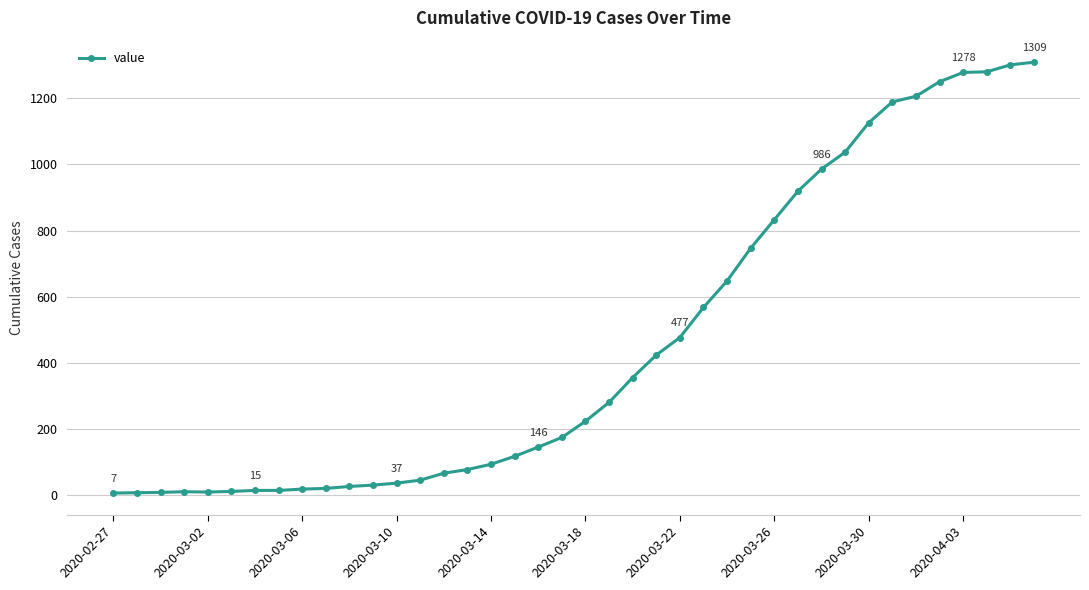

What is the average value?

460